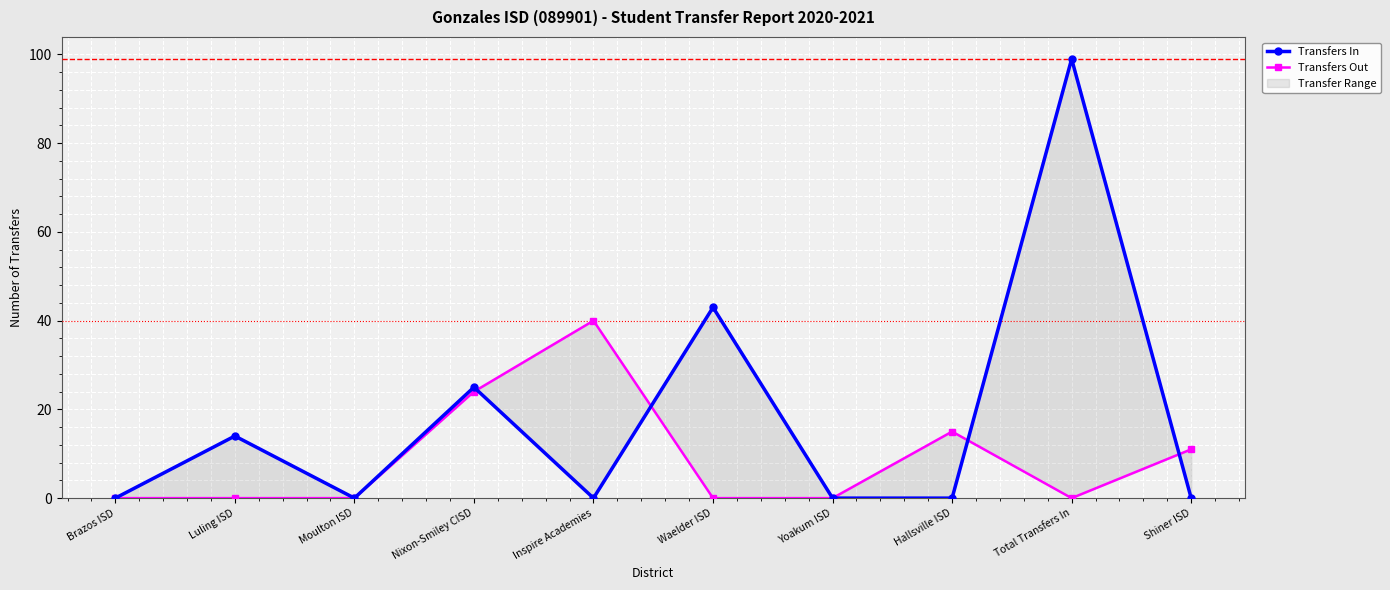

What is the difference between the highest and lowest values at Waelder ISD?

43